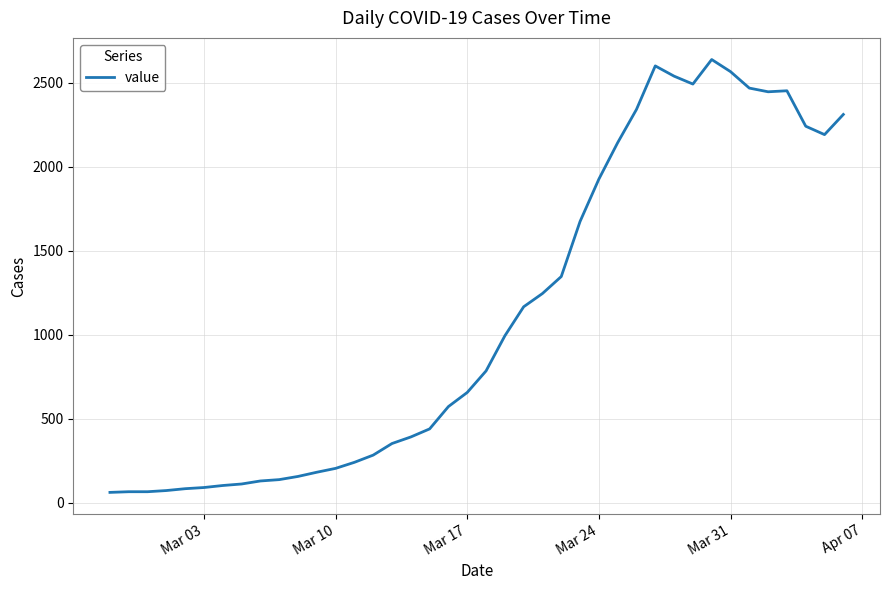

What is the difference between the maximum and minimum values?

2577